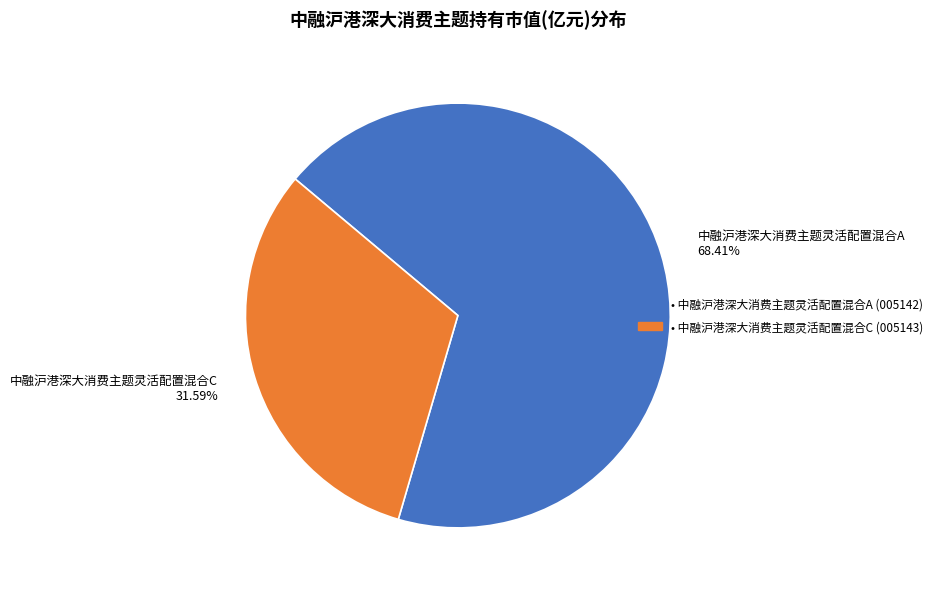

To the nearest percent, what is the difference between the 中融沪港深大消费主题灵活配置混合C and 中融沪港深大消费主题灵活配置混合A slice percentages?

37%